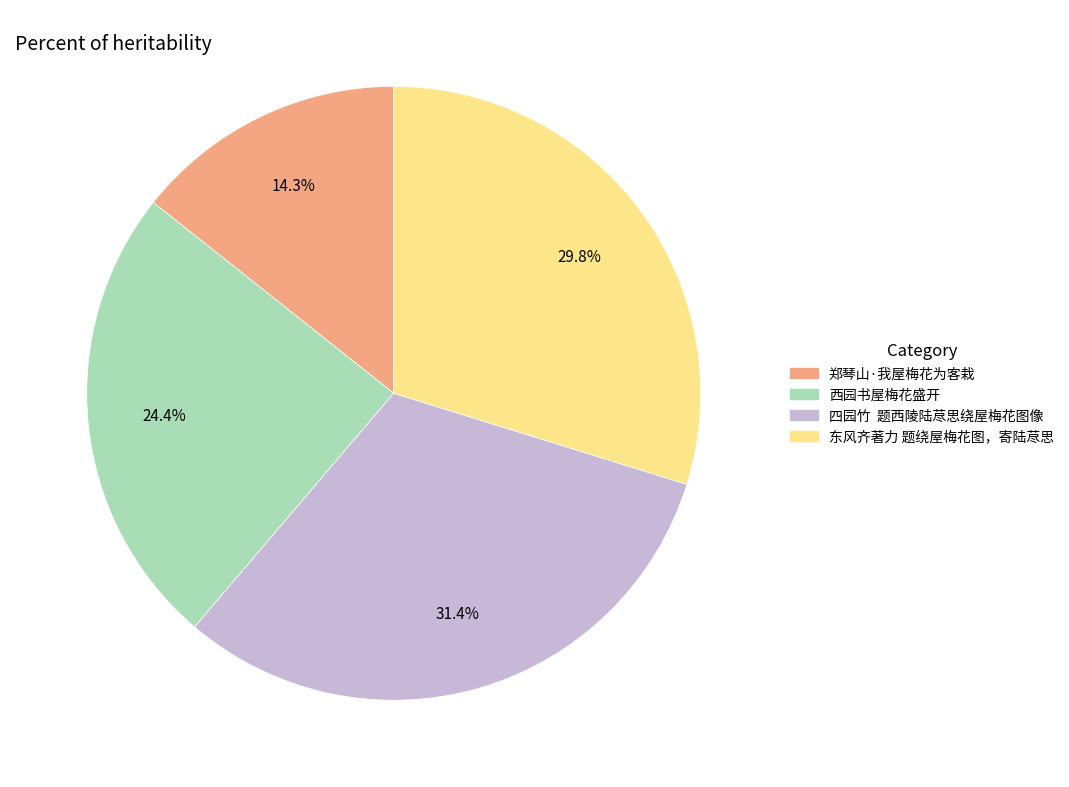

Is there any slice that represents more than half of the pie?

No